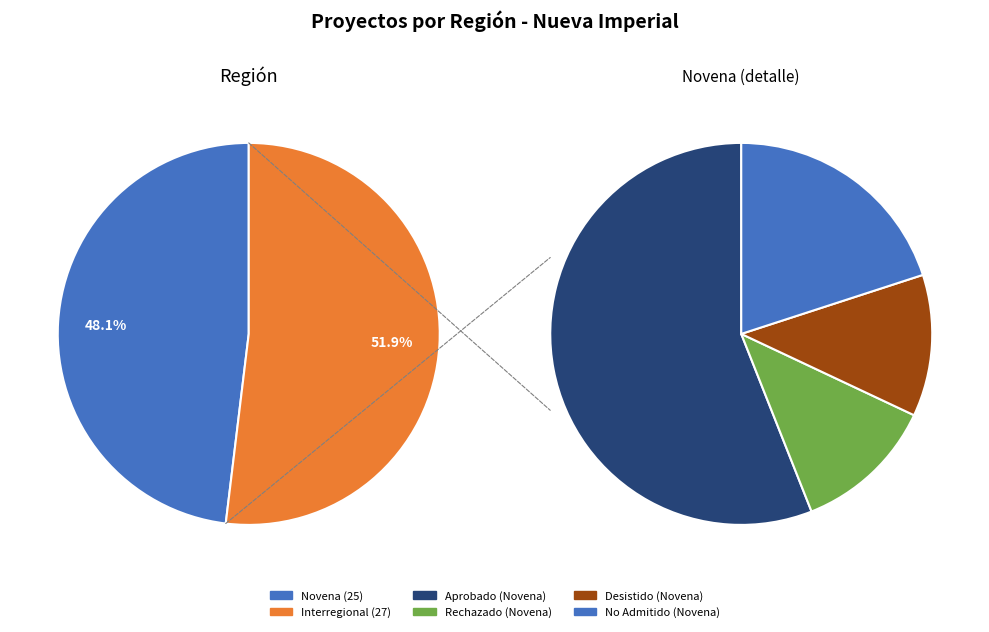

How many slices are in this pie chart?

2